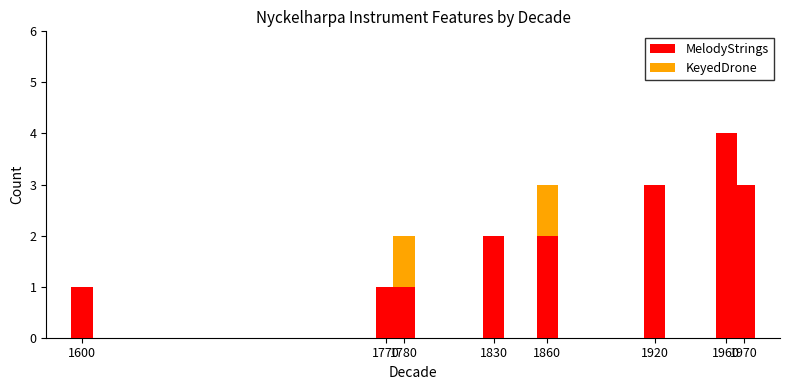

Does the chart contain stacked bars?

Yes